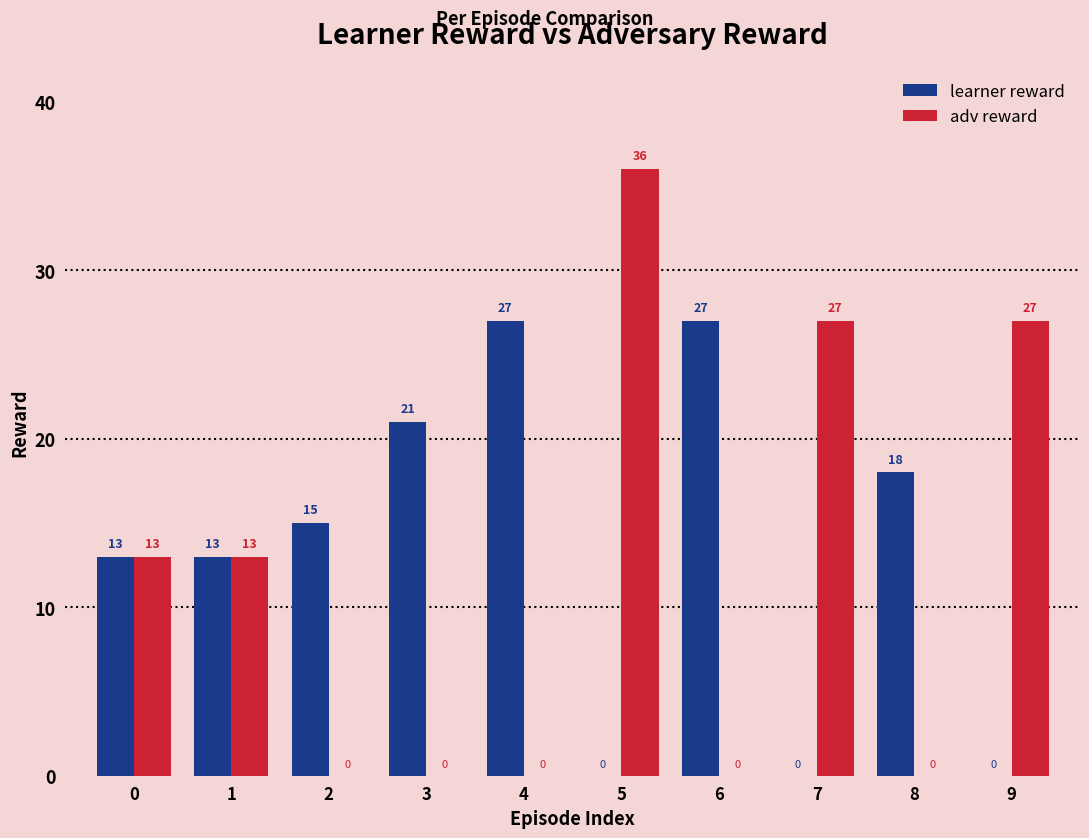

Are the bars horizontal?

No